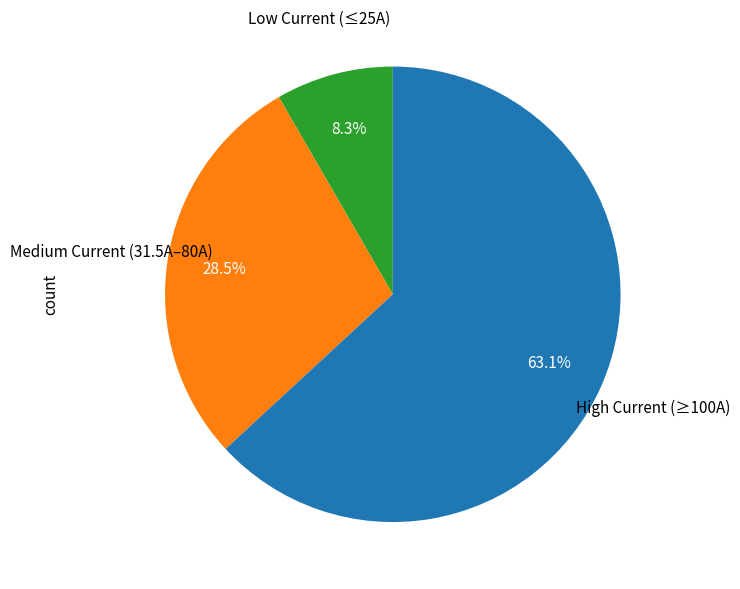

Is there any slice that represents more than half of the pie?

Yes